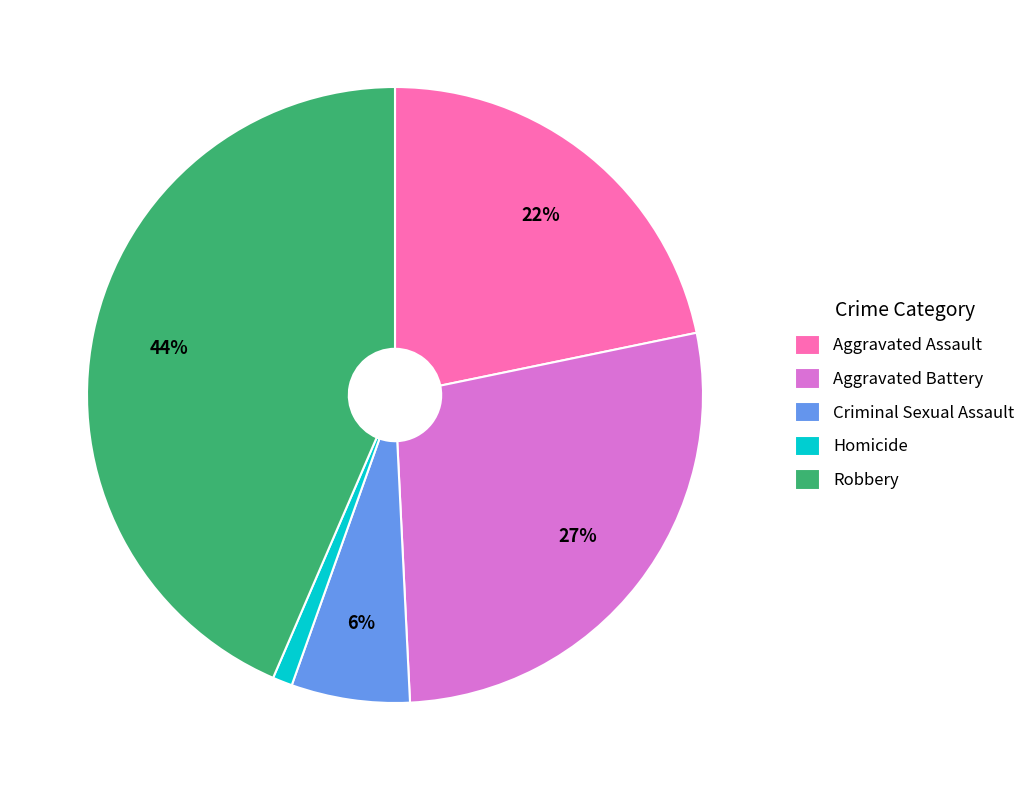

Which has a higher value, Aggravated Assault or Aggravated Battery?

Aggravated Battery